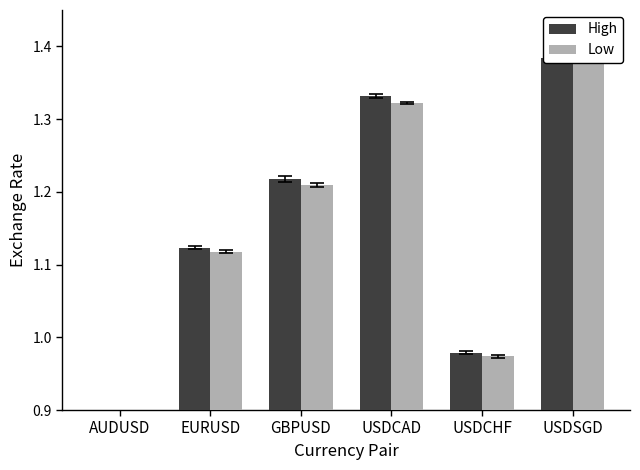

How many values in the Low series exceed 1?

4